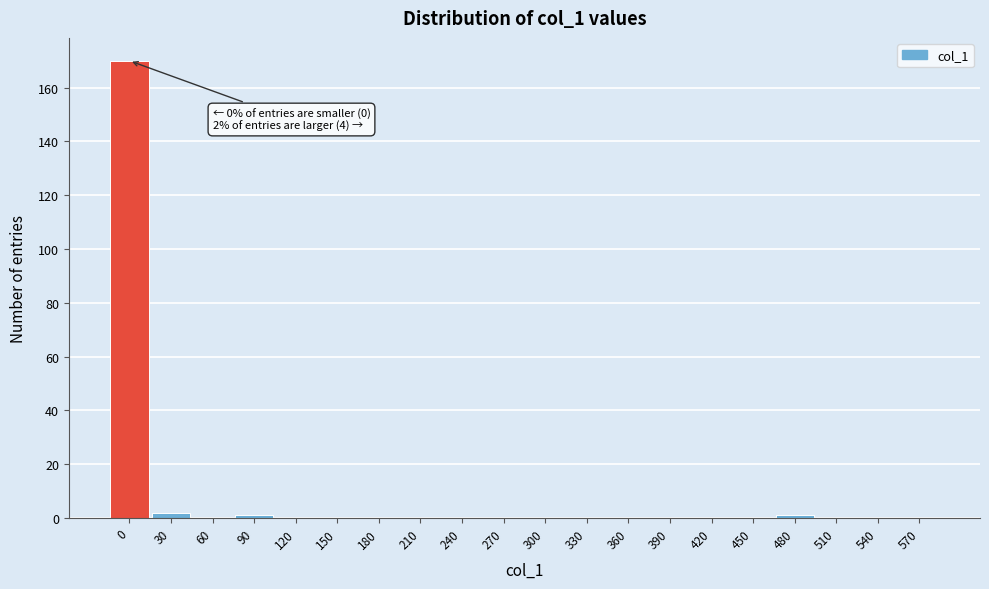

Reading right to left, extract all data points from this chart.

570=0	540=0	510=0	480=1	450=0	420=0	390=0	360=0	330=0	300=0	270=0	240=0	210=0	180=0	150=0	120=0	90=1	60=0	30=2	0=170